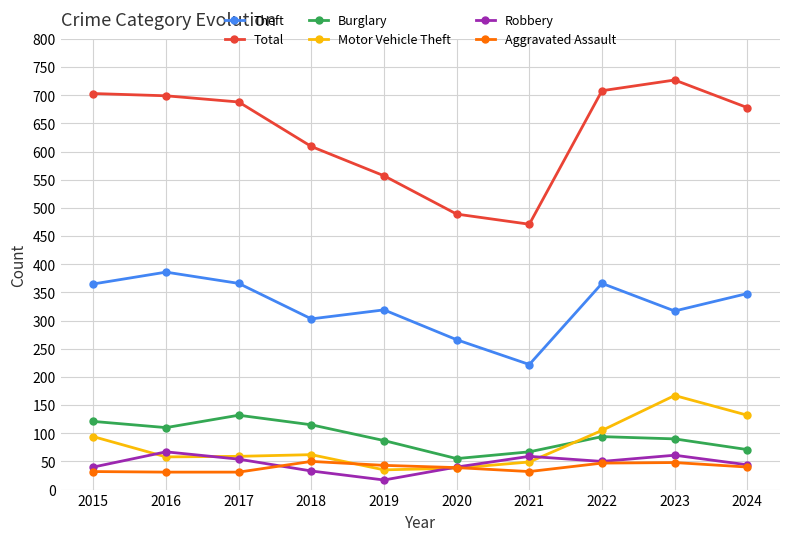

What value does the Theft series have at 2015?

365